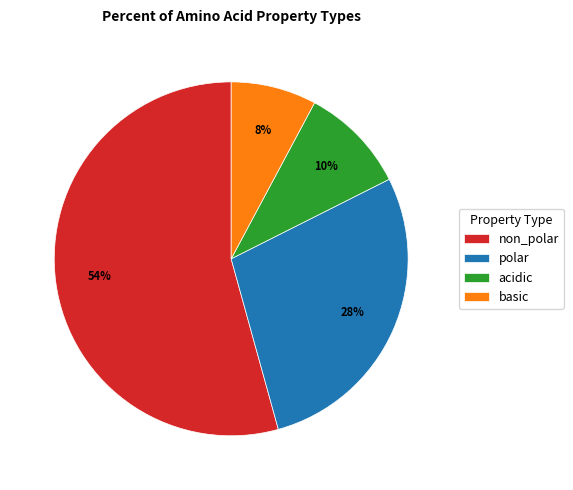

What percentage is the acidic slice, to the nearest percent?

10%